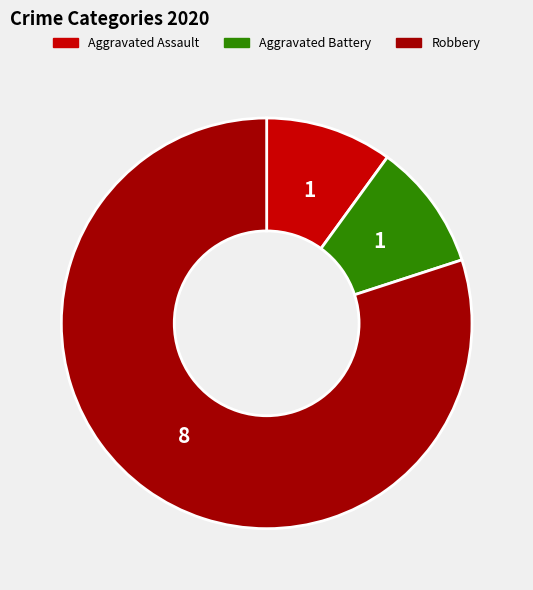

Which slice is the largest?

Robbery